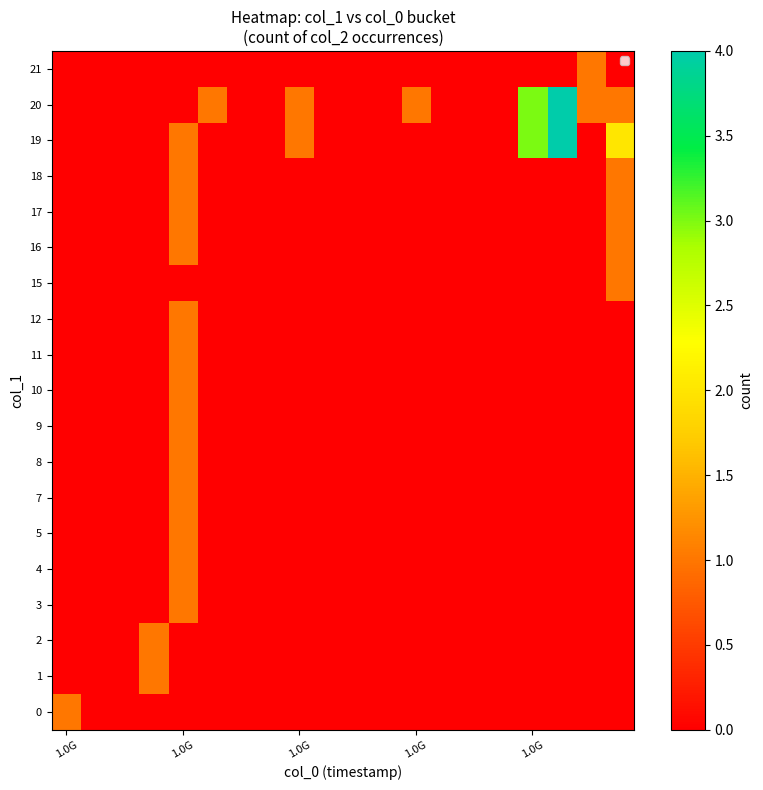

At which category does the chart reach its minimum across all series?

1.0G